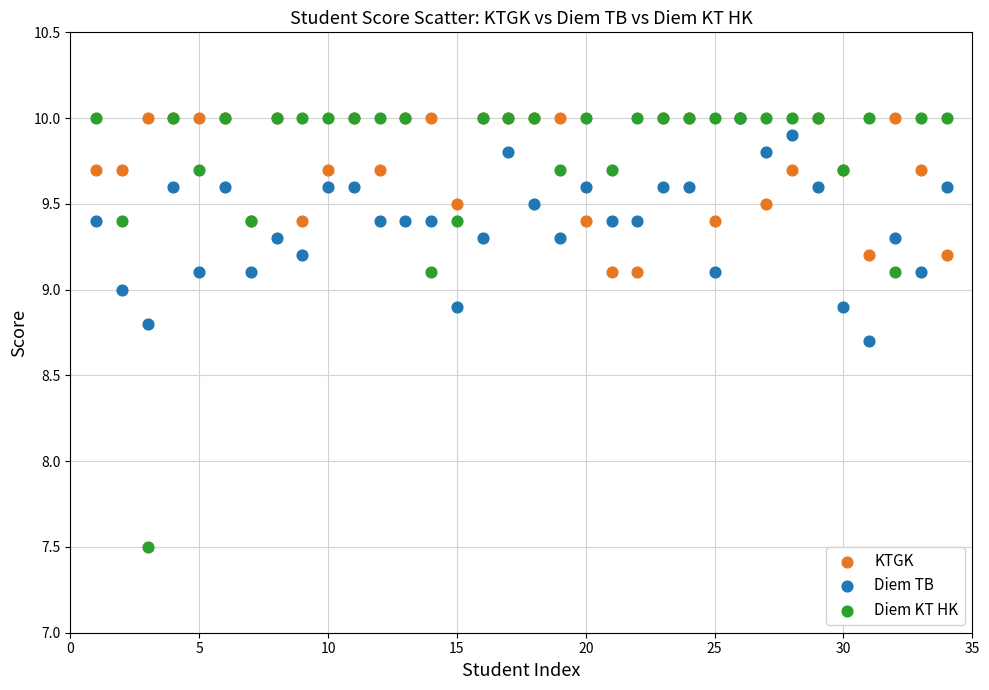

What are all the series names shown in the legend?

KTGK, Diem TB, Diem KT HK